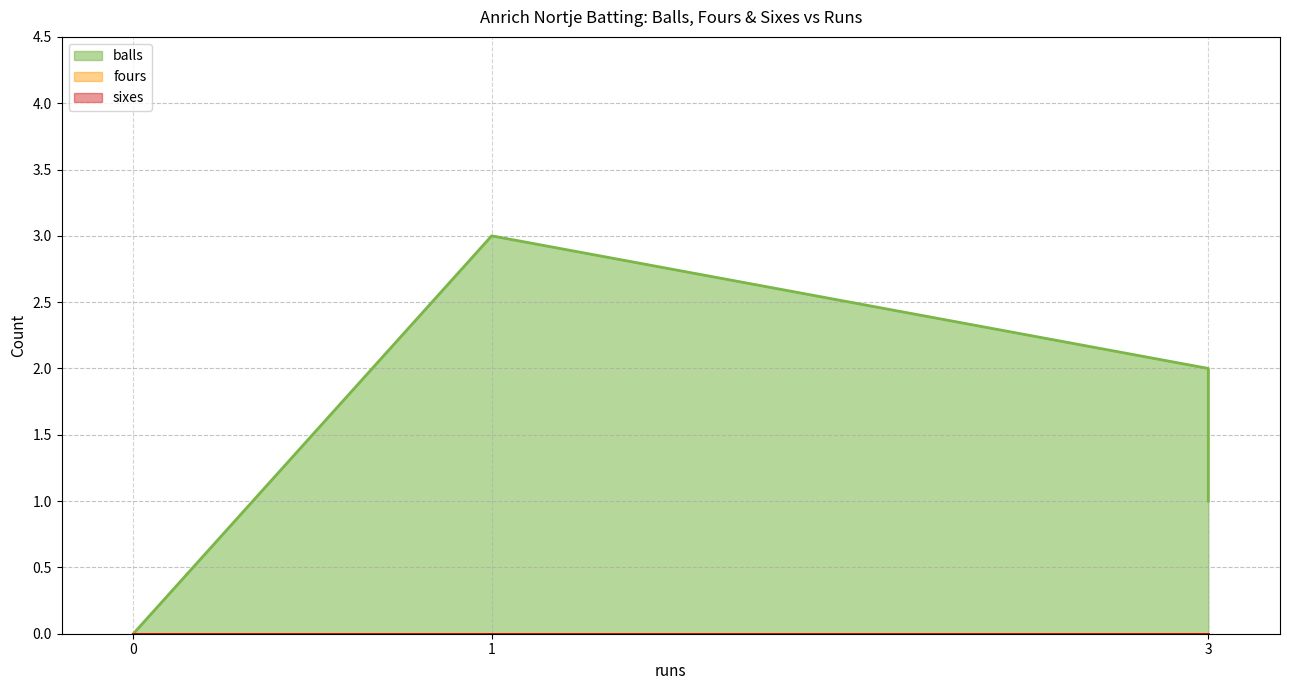

How many series are shown in this chart?

3